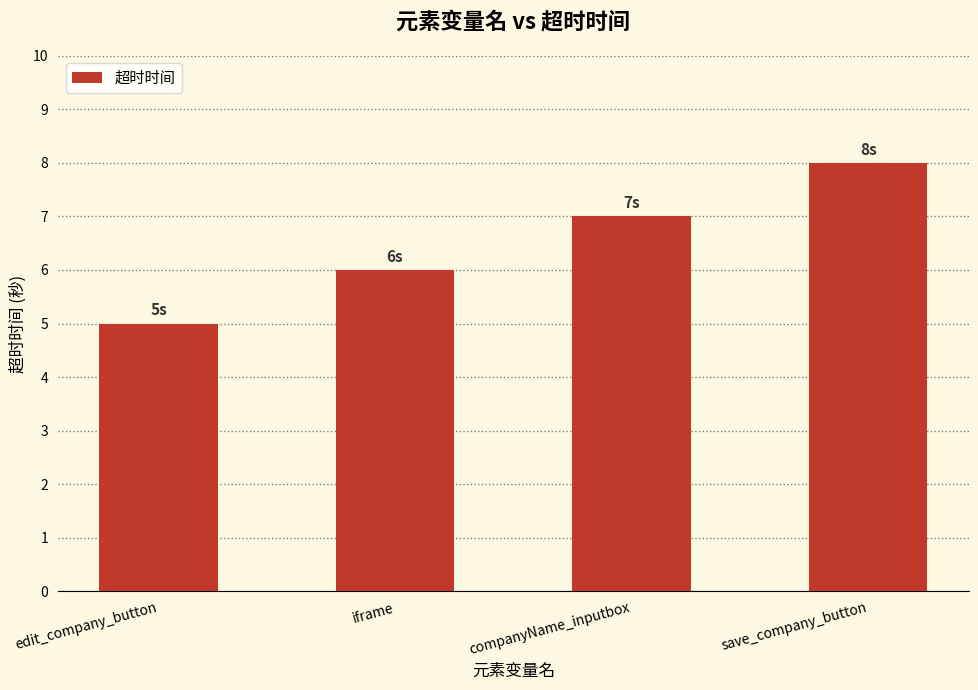

What is the sum of all values?

26